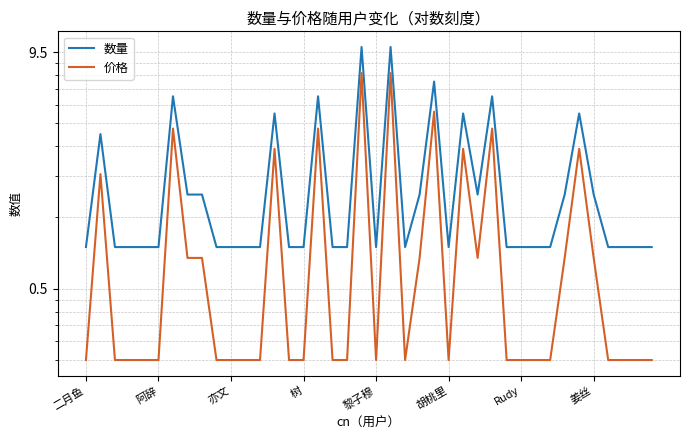

What value does the 价格 series have at 24?

5.6